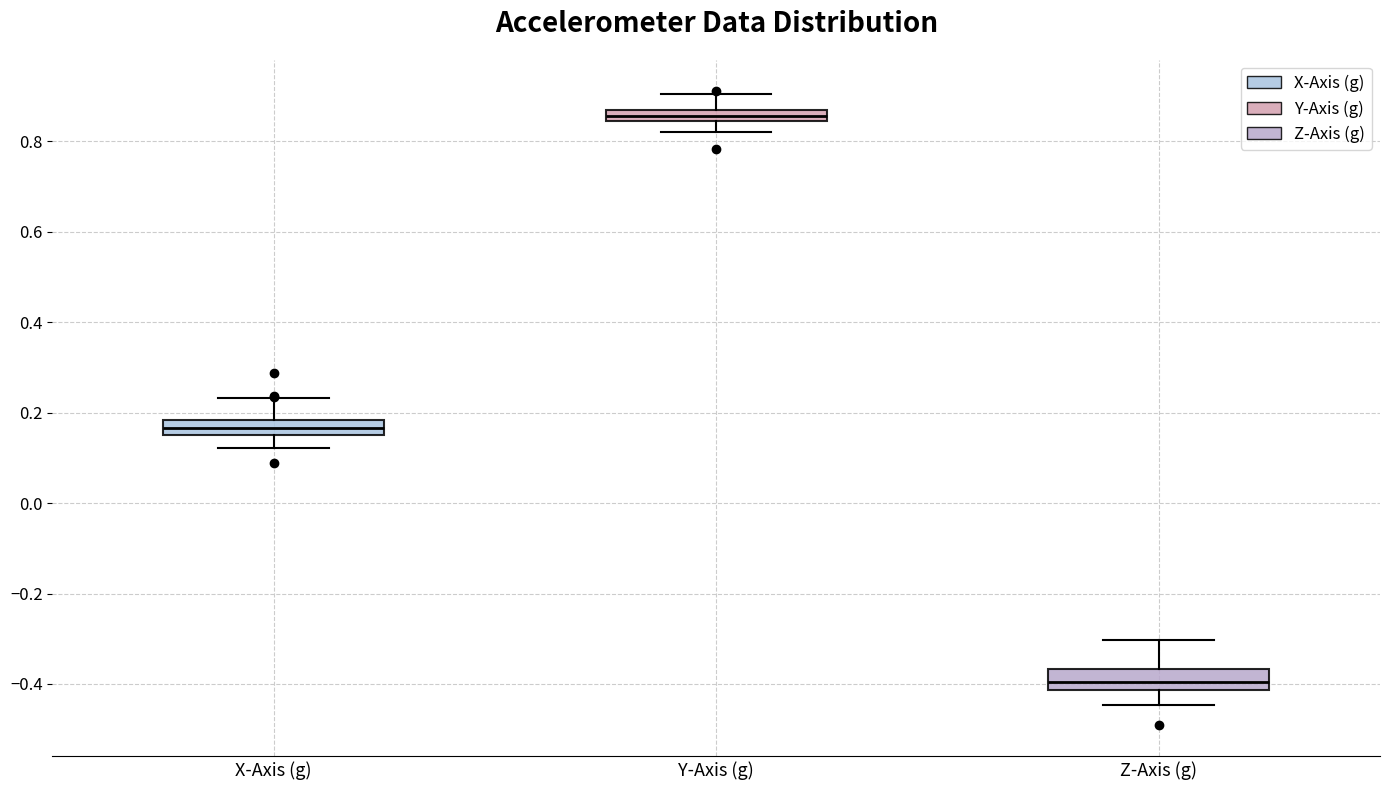

Which box has the lowest median line?

Z-Axis (g)